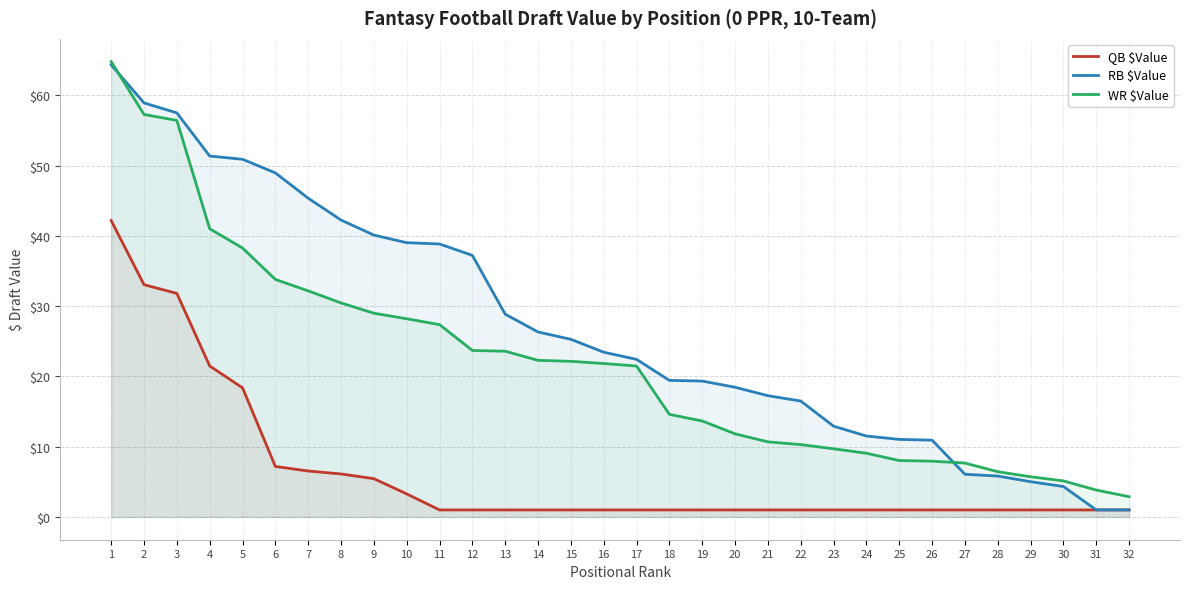

What is the approximate value of RB $Value at 26?

10.9